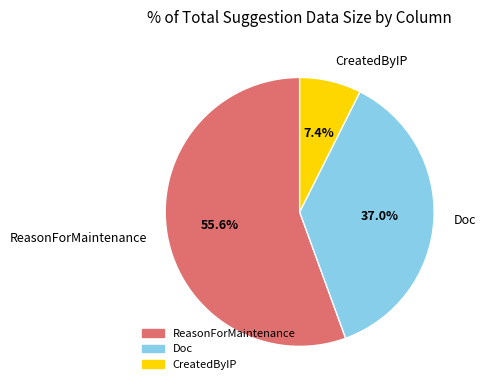

How many segments does this pie chart have?

3